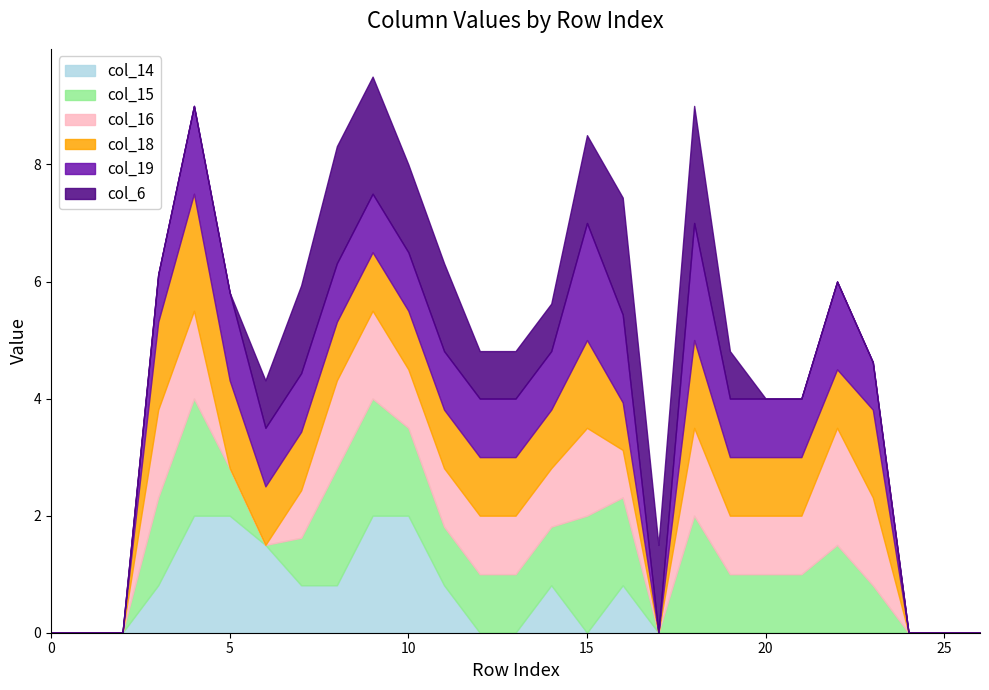

True or false: col_19 has a value of 0.0 at 26.

True